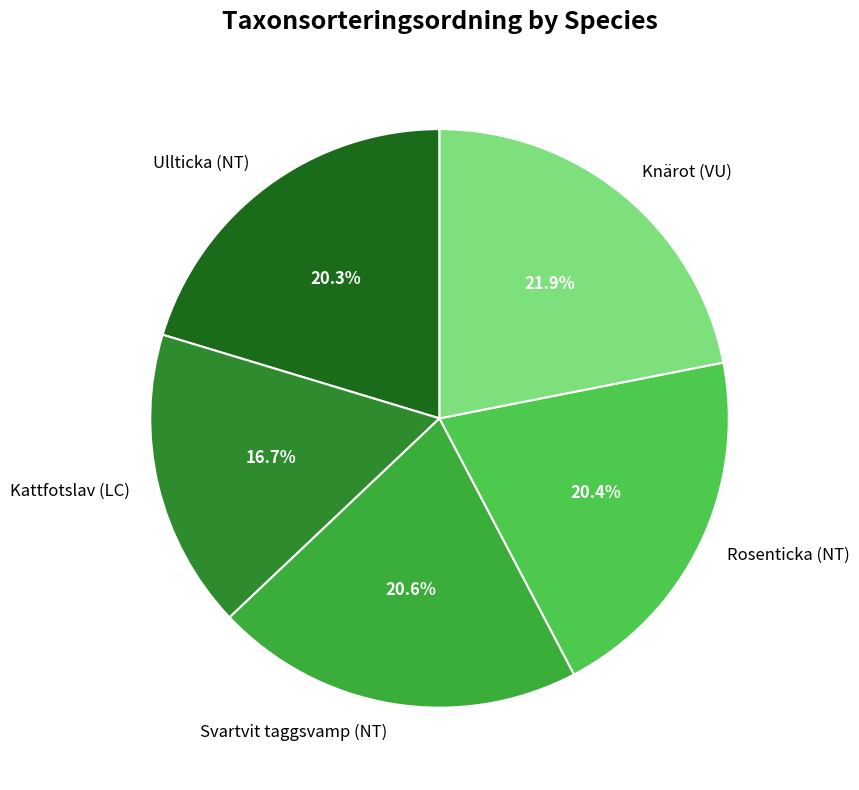

Does any single category account for the majority?

No